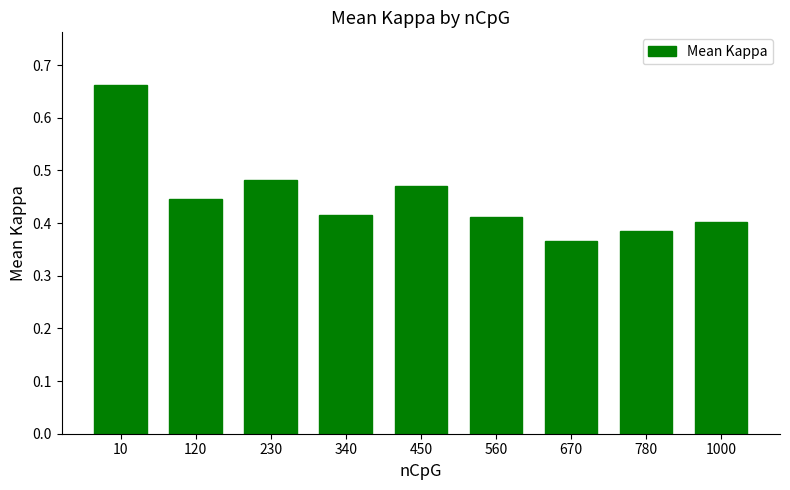

What is the sum of the values at 450 and 230?

1.0